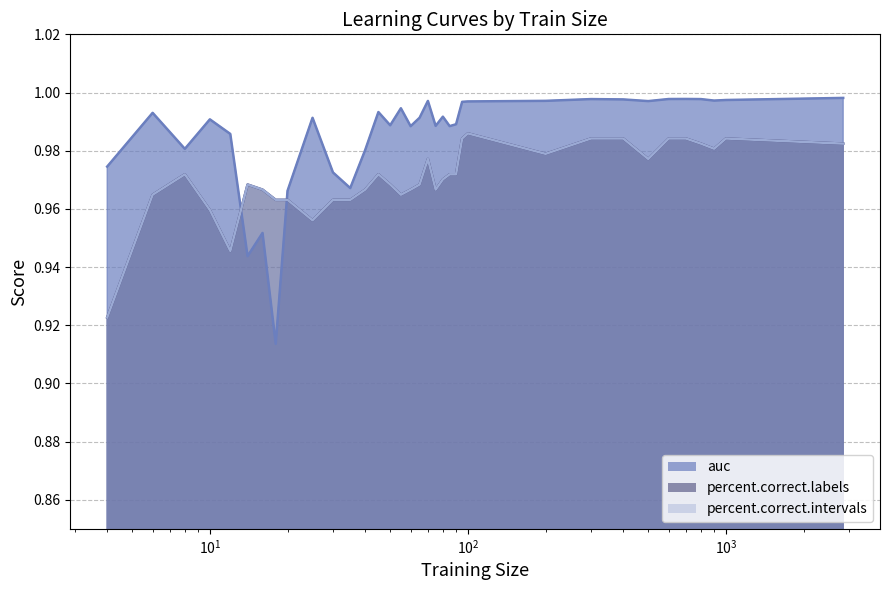

At which label does auc reach its peak?

2849